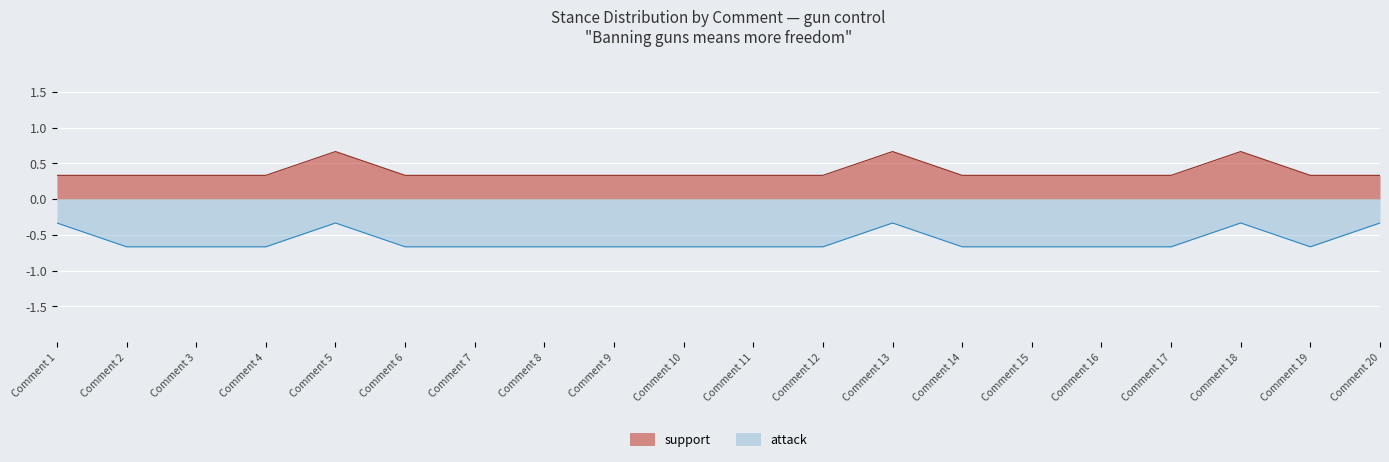

What is the difference between the maximum and second lowest values in the attack series?

0.3